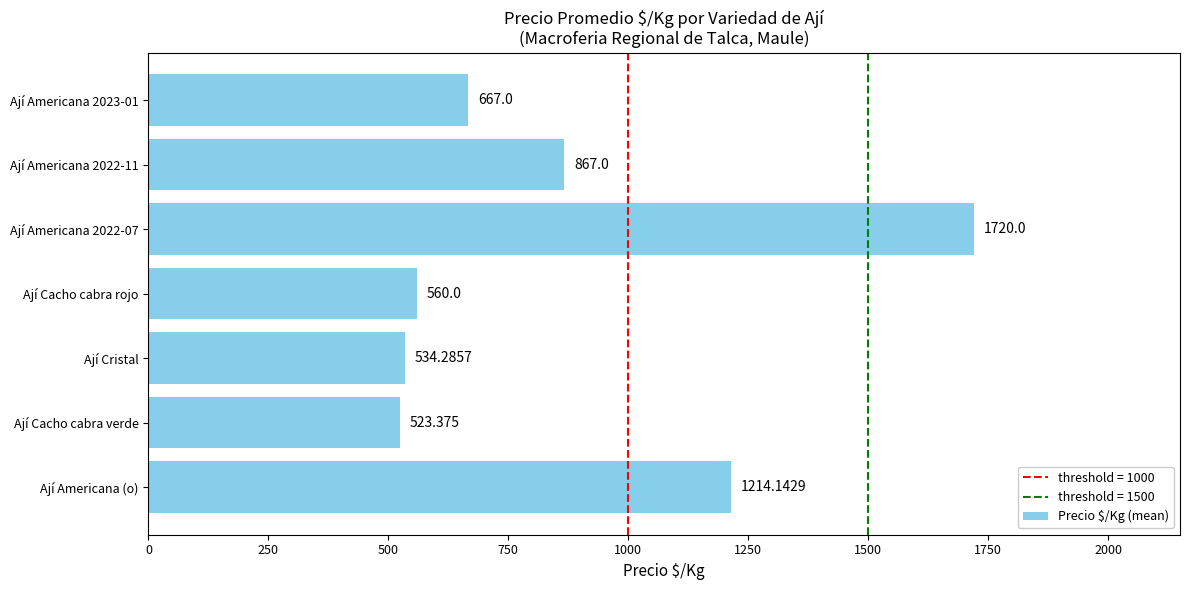

Which label corresponds to the smallest value in the chart?

Ají Cacho cabra verde